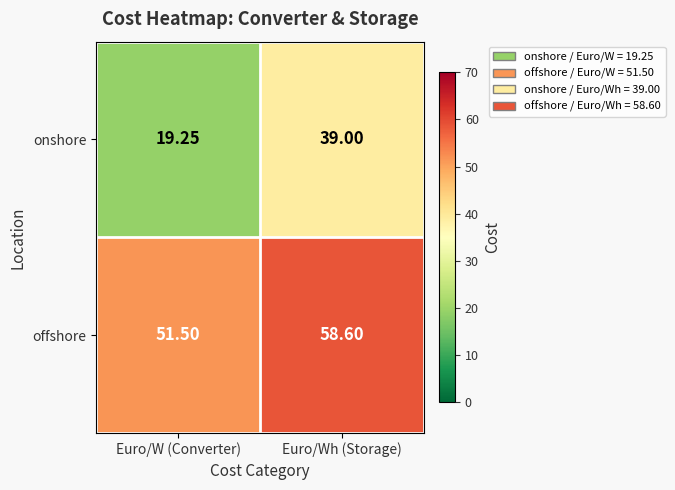

Which label corresponds to the smallest value in the chart?

Euro/W (Converter)